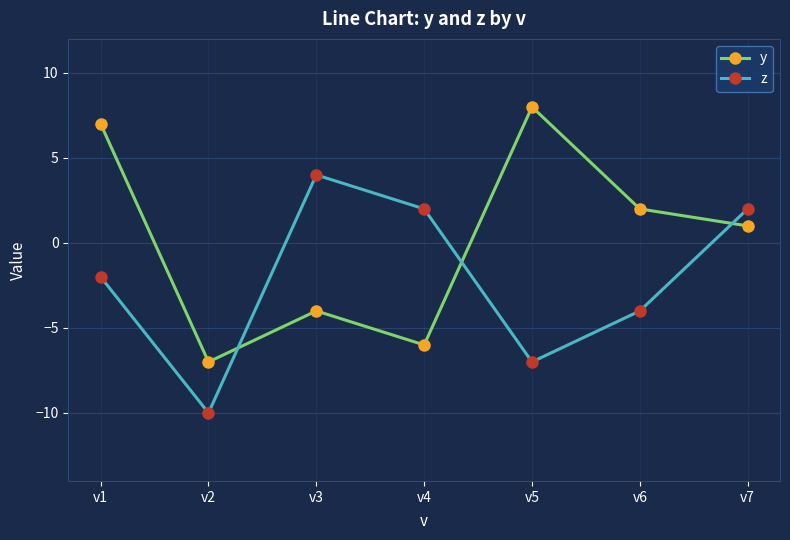

Reading left to right, extract all data points from this chart.

y: v1=7	v2=-7	v3=-4	v4=-6	v5=8	v6=2	v7=1
z: v1=-2	v2=-10	v3=4	v4=2	v5=-7	v6=-4	v7=2